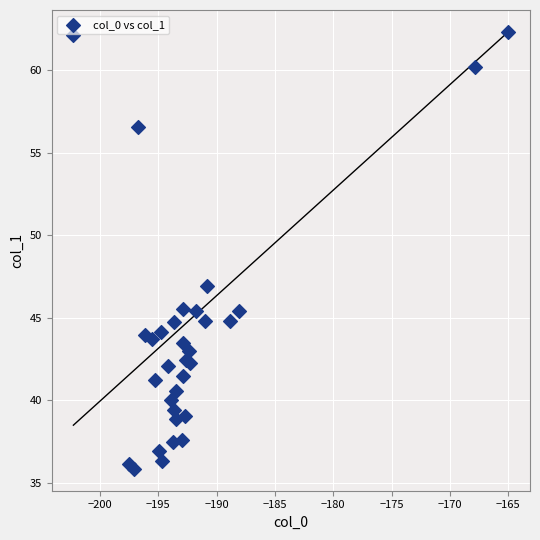

What Y value in the scatter plot is closest to 49?

47.0